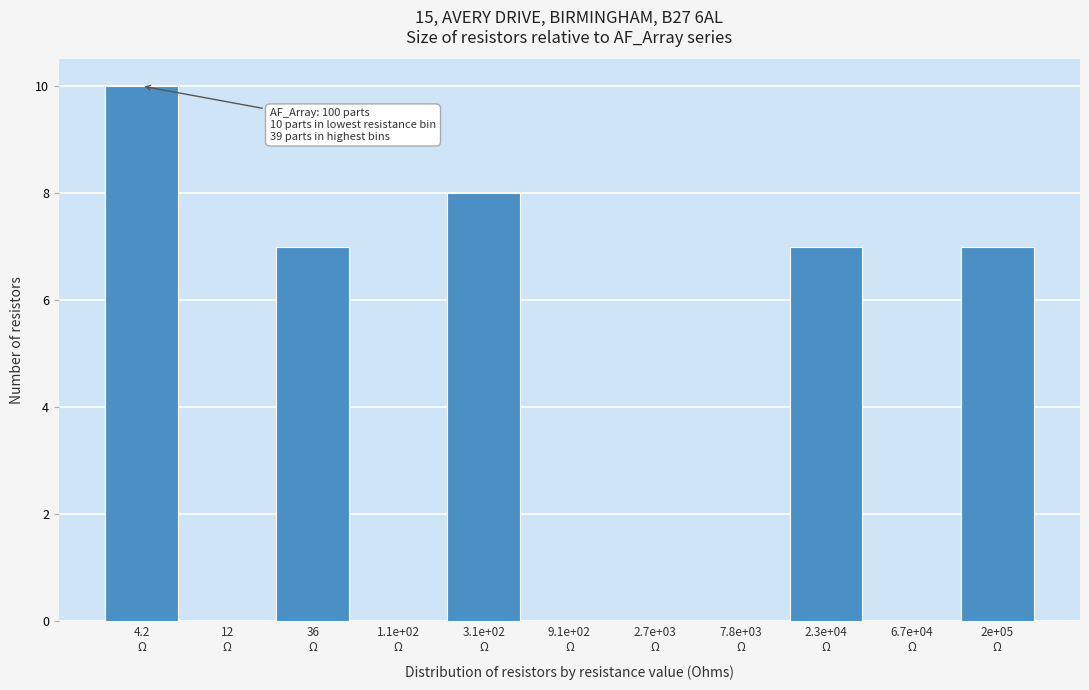

What is the sum of all values?

39